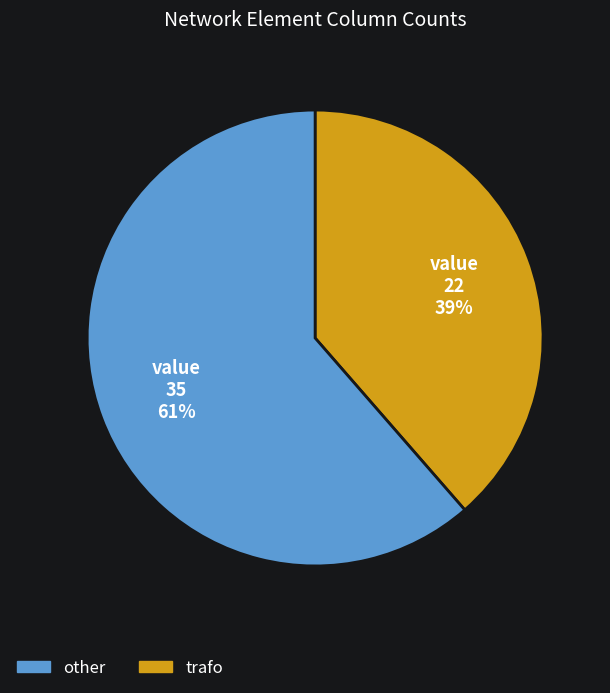

To the nearest percent, what is the average slice percentage?

50%